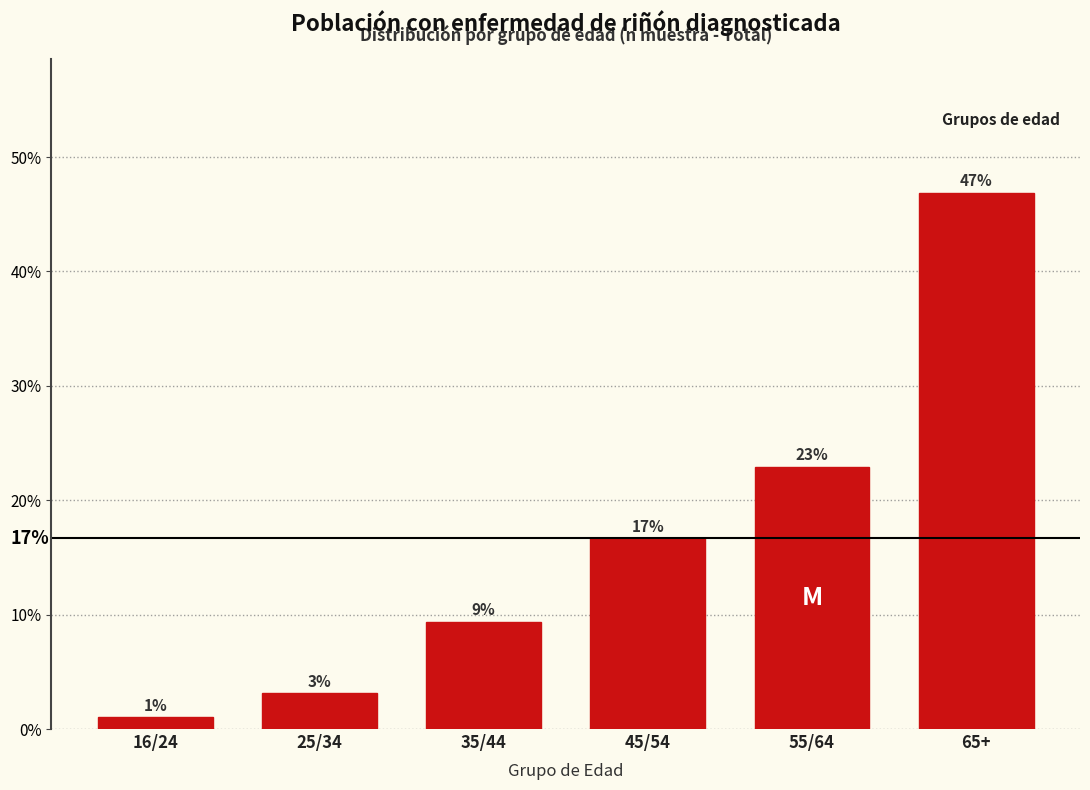

How many bars are there in total?

6